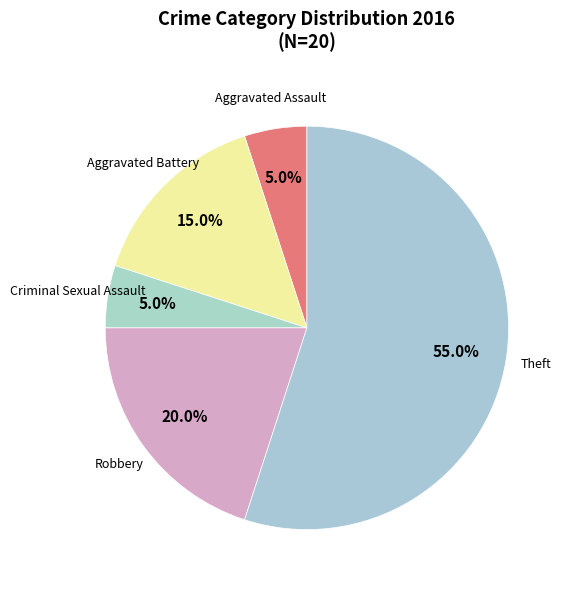

To the nearest percent, what is the average slice percentage?

20%